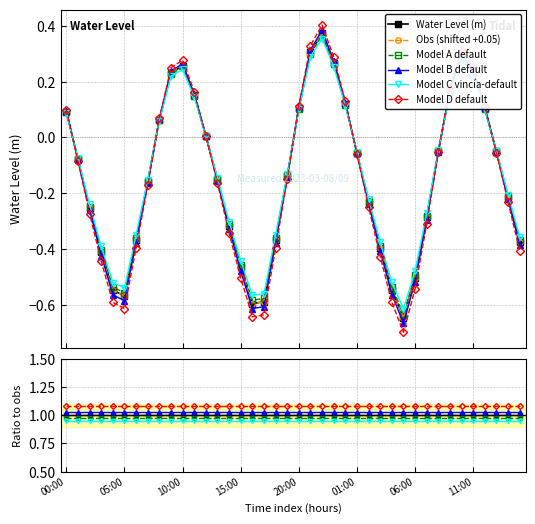

What is the change in value from 2023-03-08 02:00 to 2023-03-08 11:00?

+0.4